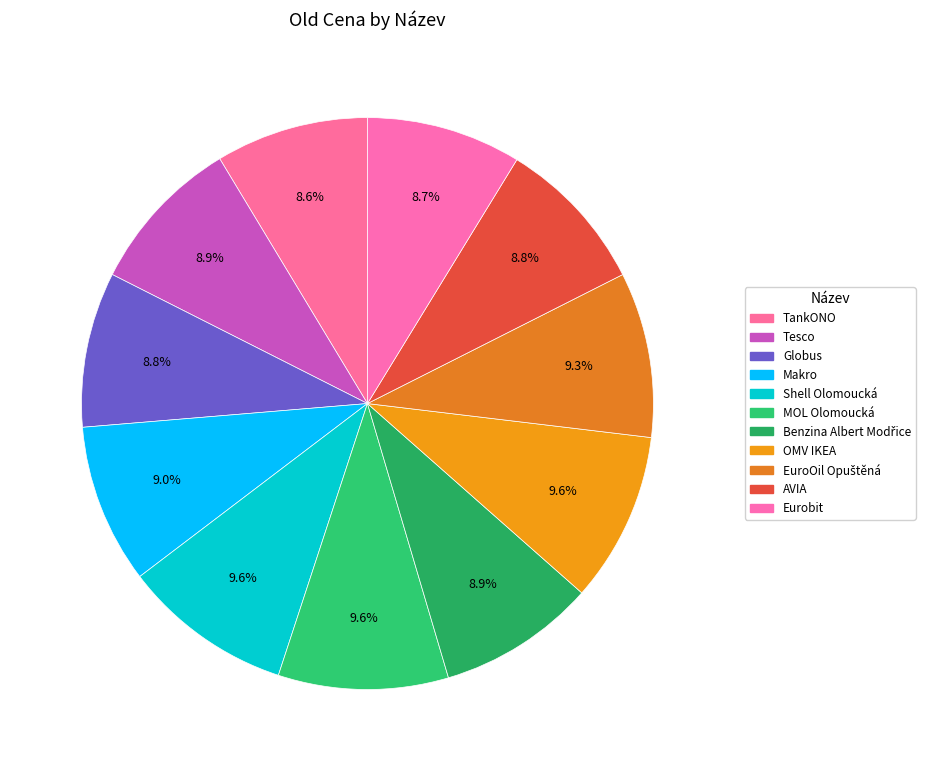

How many segments does this pie chart have?

11